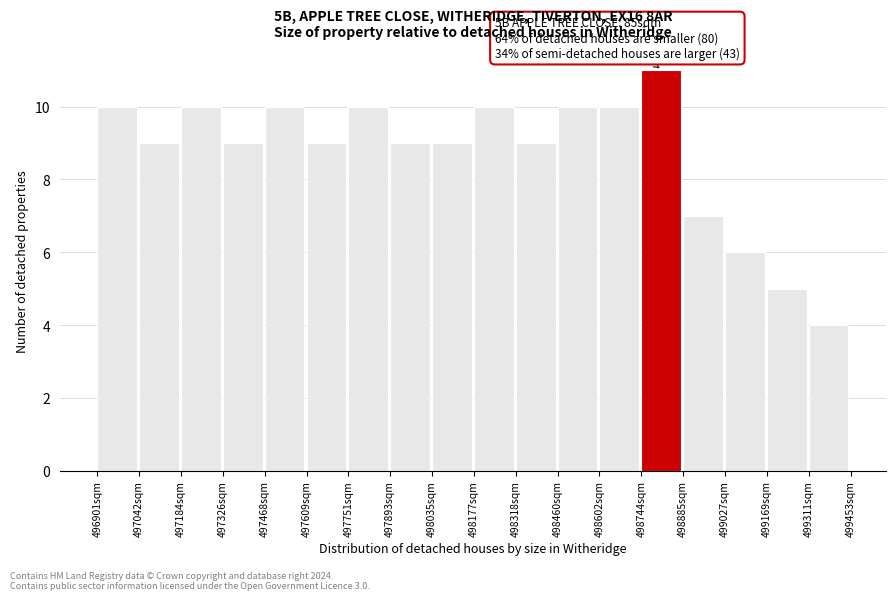

Over which range of the x-axis is the bar tallest?

498740 to 498880